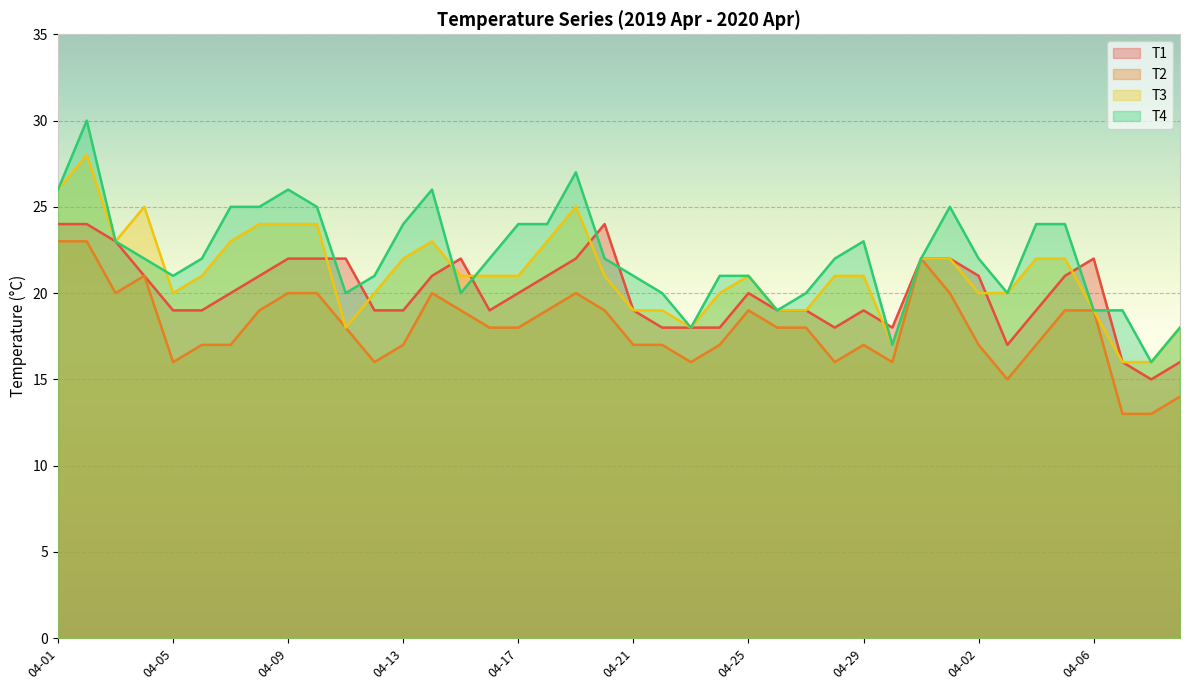

At 04-21, list the series in order from largest to smallest.

T4, T1, T3, T2